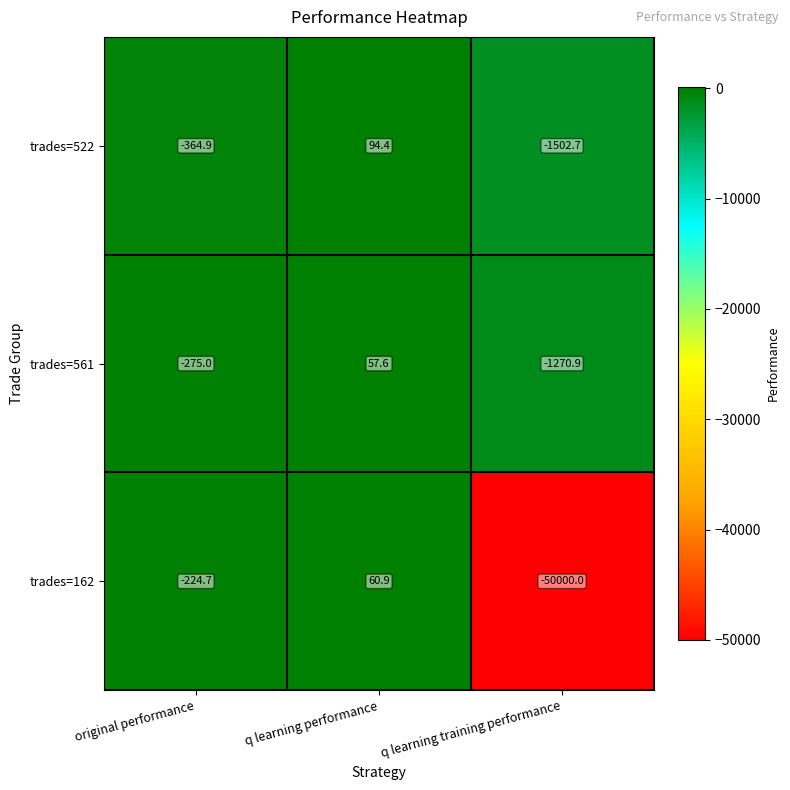

Which label corresponds to the smallest value in the chart?

q learning training performance